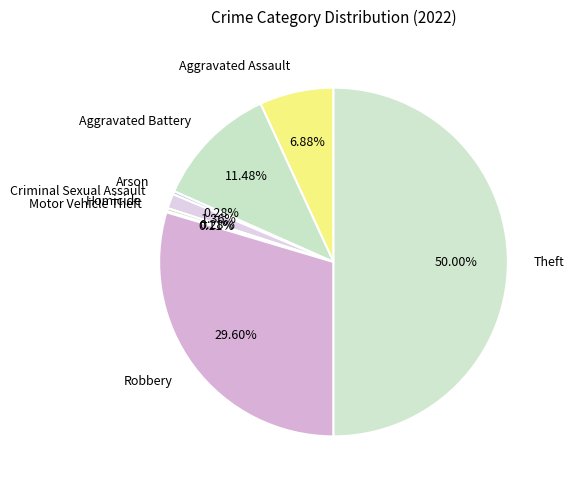

To the nearest percent, what is the difference between the largest and smallest slice percentages?

50%